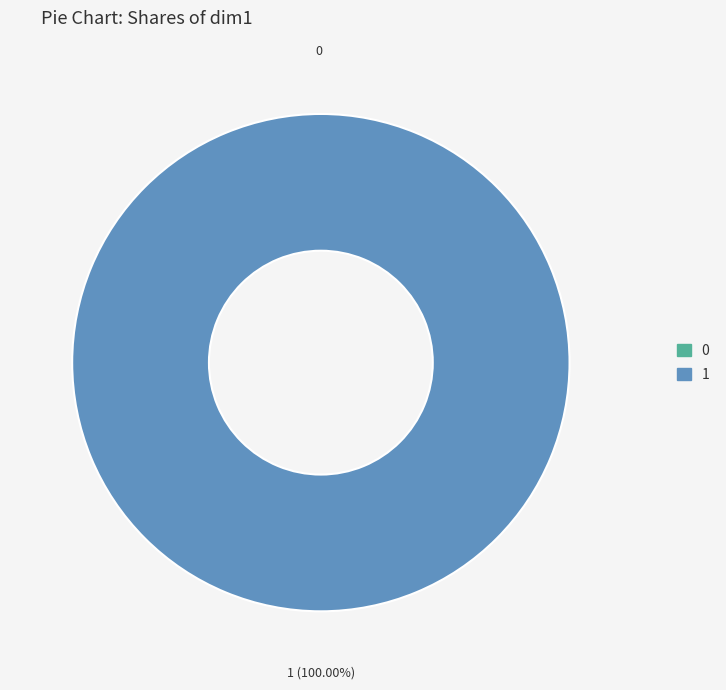

How many slices are in this pie chart?

2